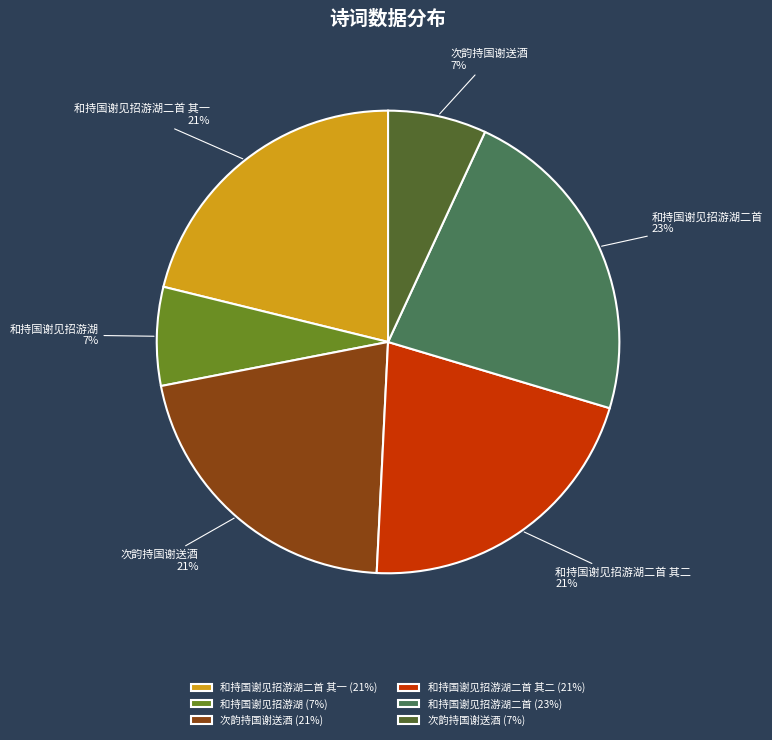

What percentage is the 次韵持国谢送酒 (21%) slice, to the nearest percent?

21%